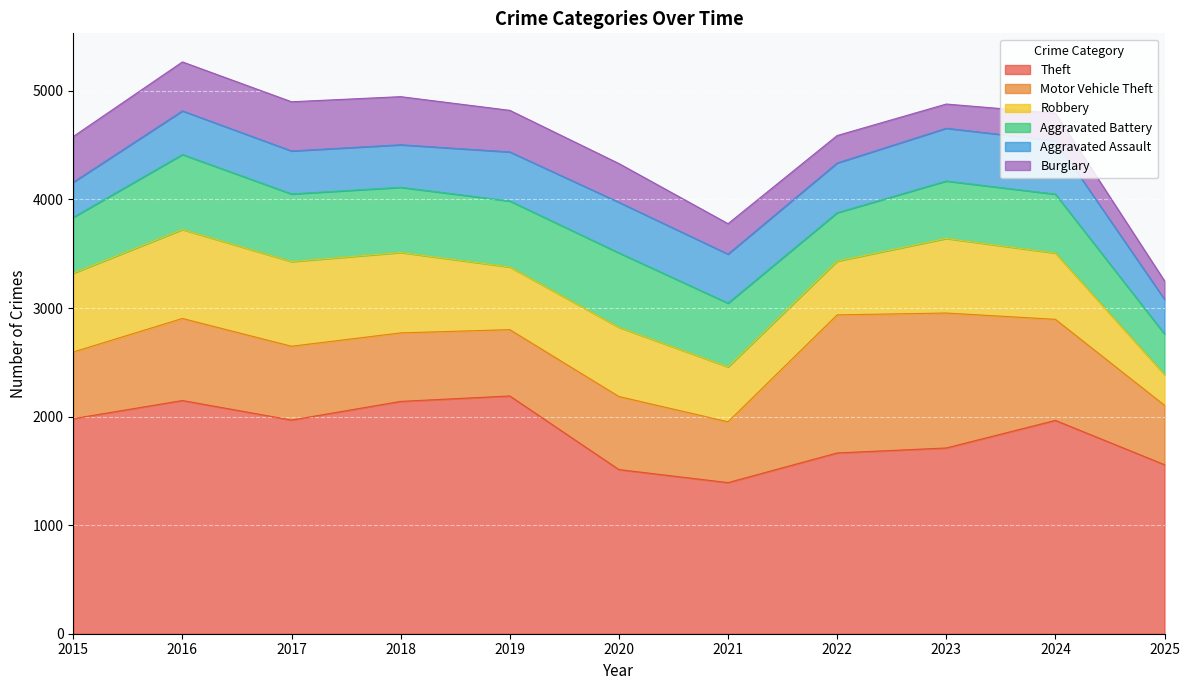

What is the smallest value displayed?

170